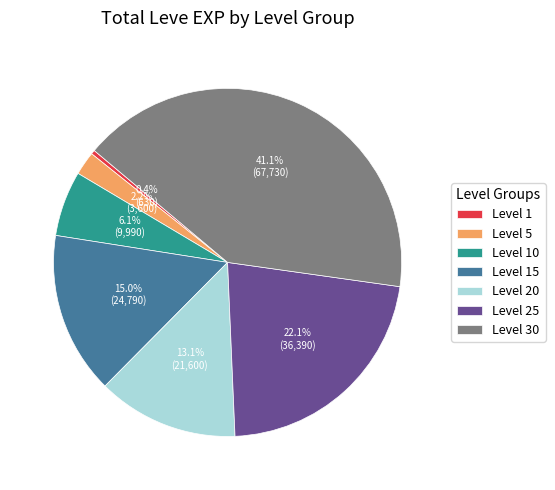

Rank the categories by value from highest to lowest.

Level 30, Level 25, Level 15, Level 20, Level 10, Level 5, Level 1